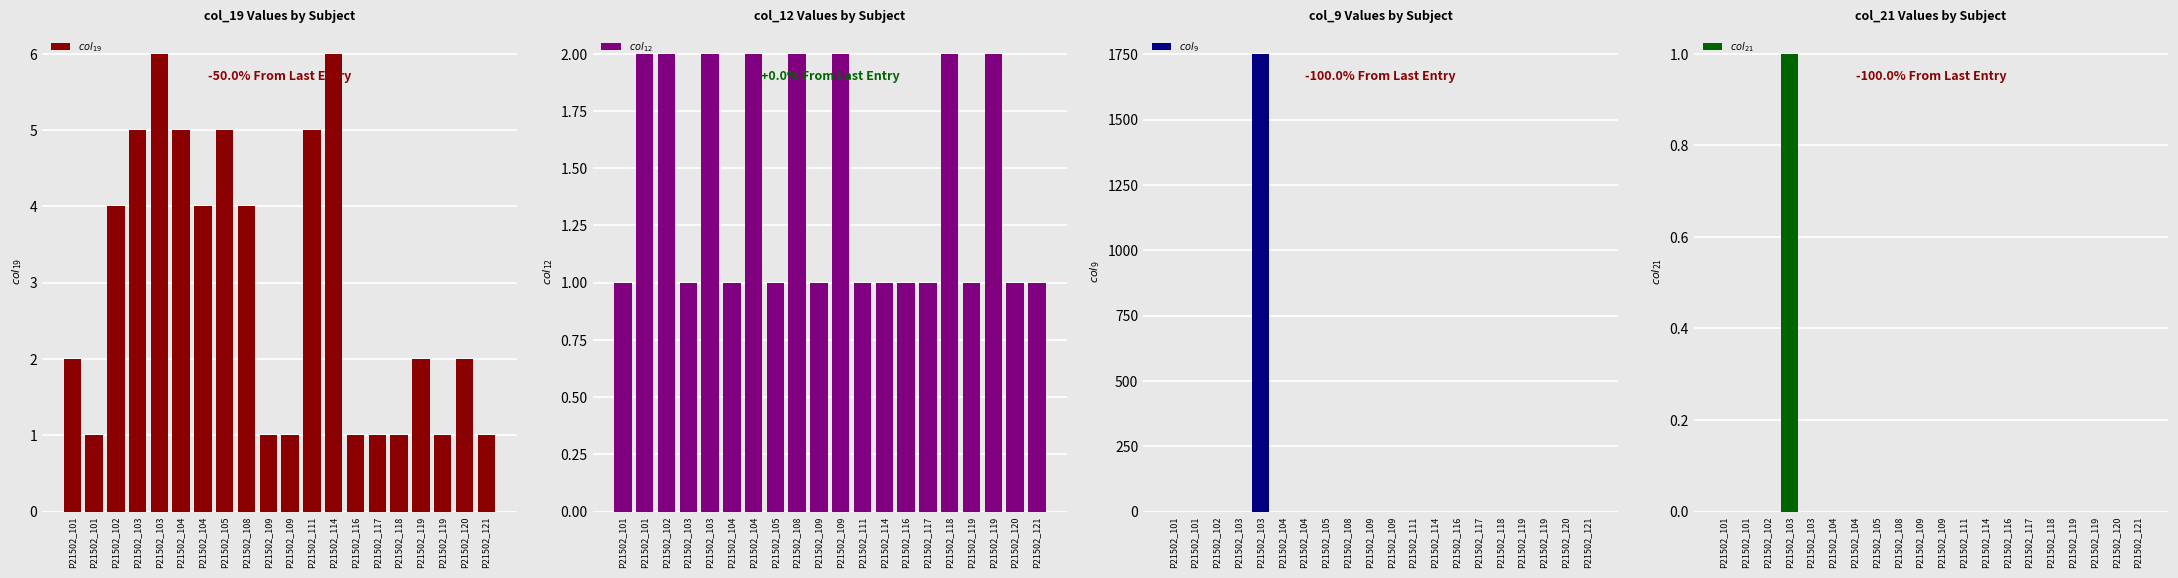

Count the number of categories in the chart.

20